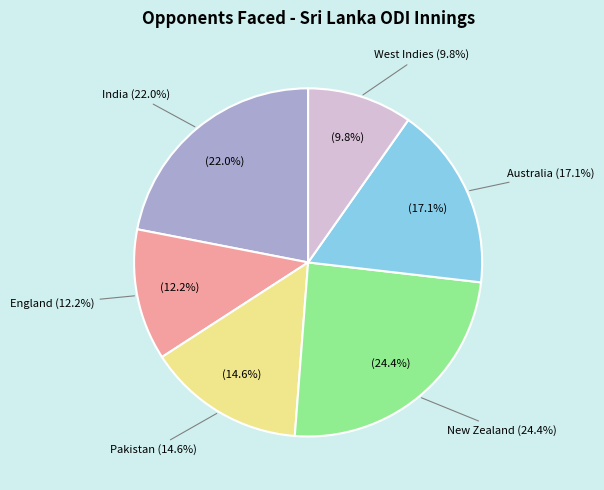

What is the largest slice in the pie chart?

New Zealand